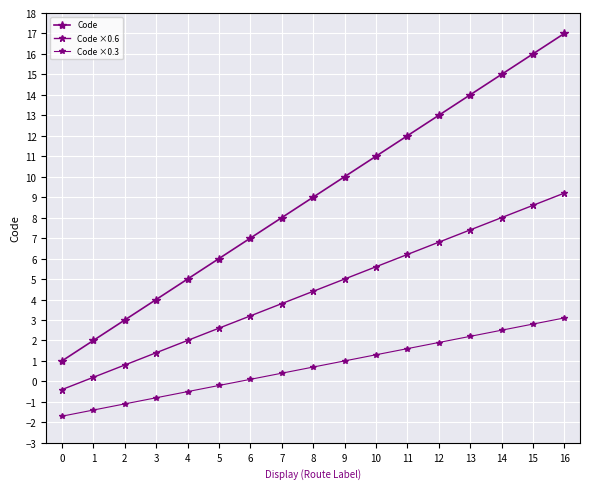

Is this an area chart (filled region under the line)?

No